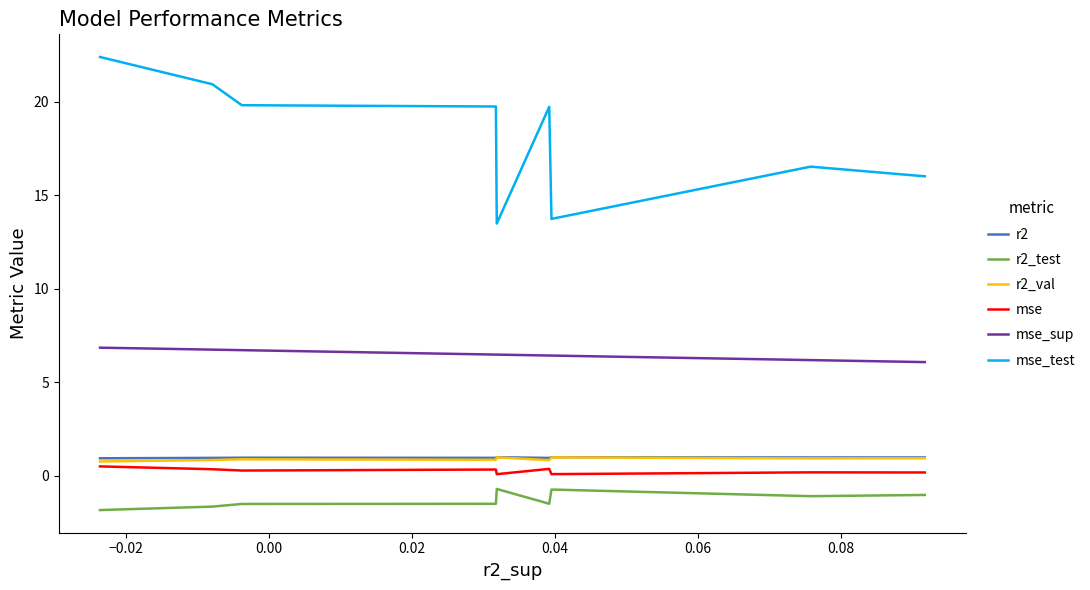

What is the smallest value displayed?

-1.8